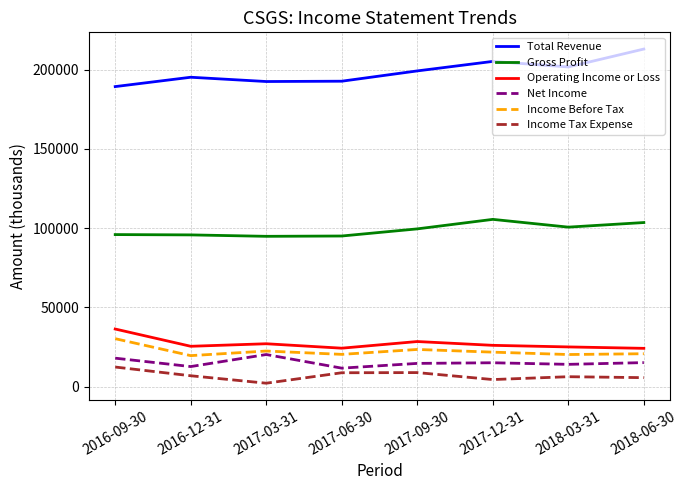

The value of Net Income at 2017-03-31 is 27238. True or false?

False